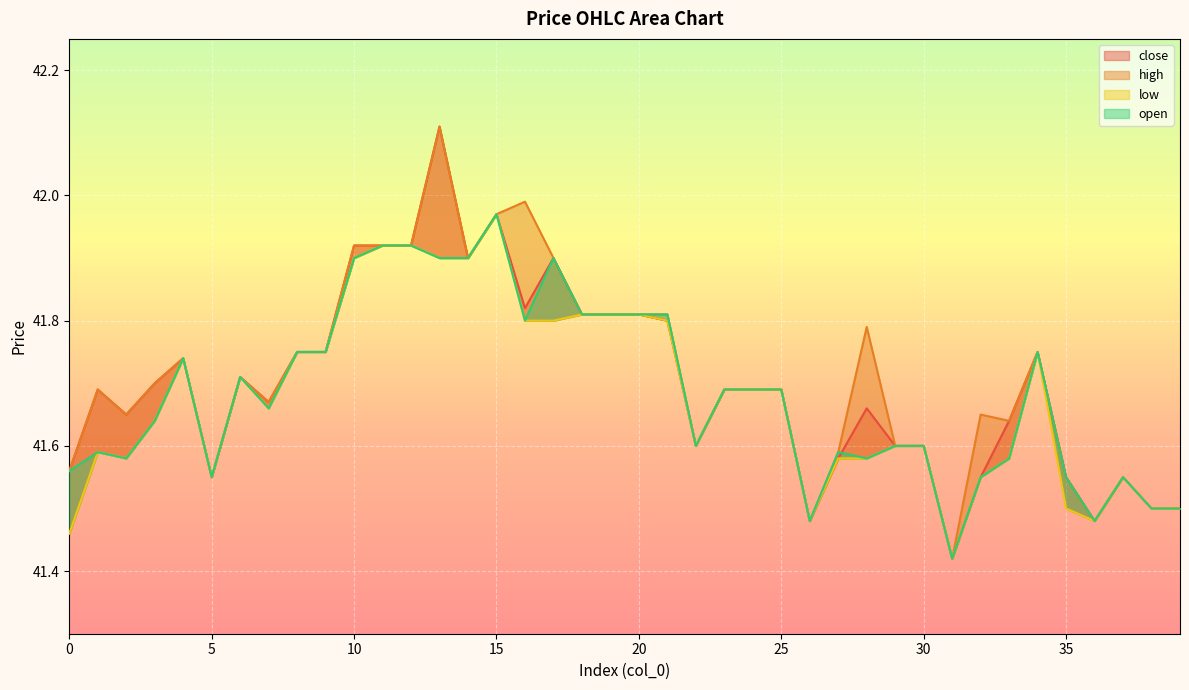

What are all the series names shown in the legend?

close, high, low, open